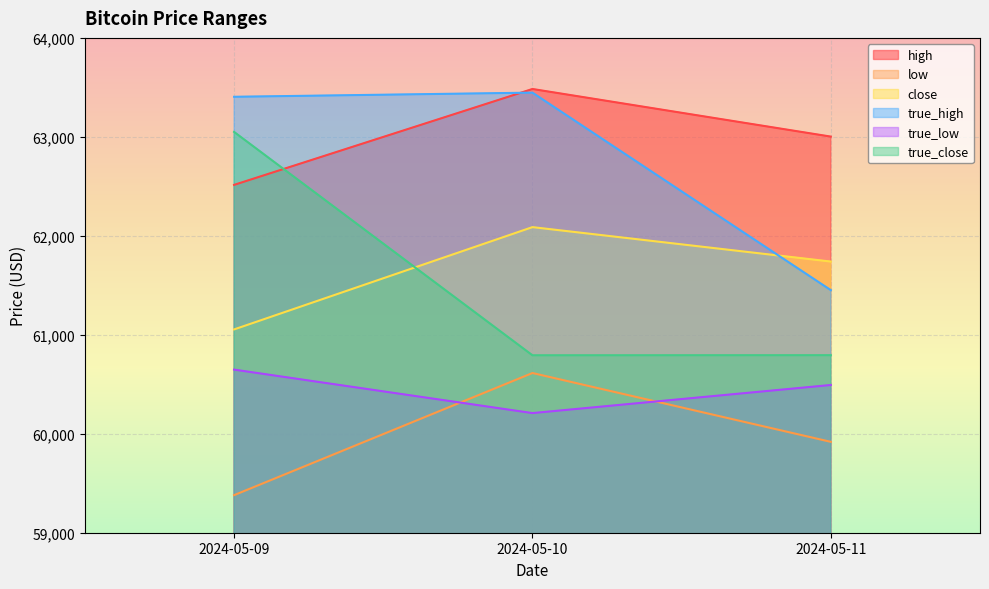

What is the value of the close point at the 1st from the left?

61054.1